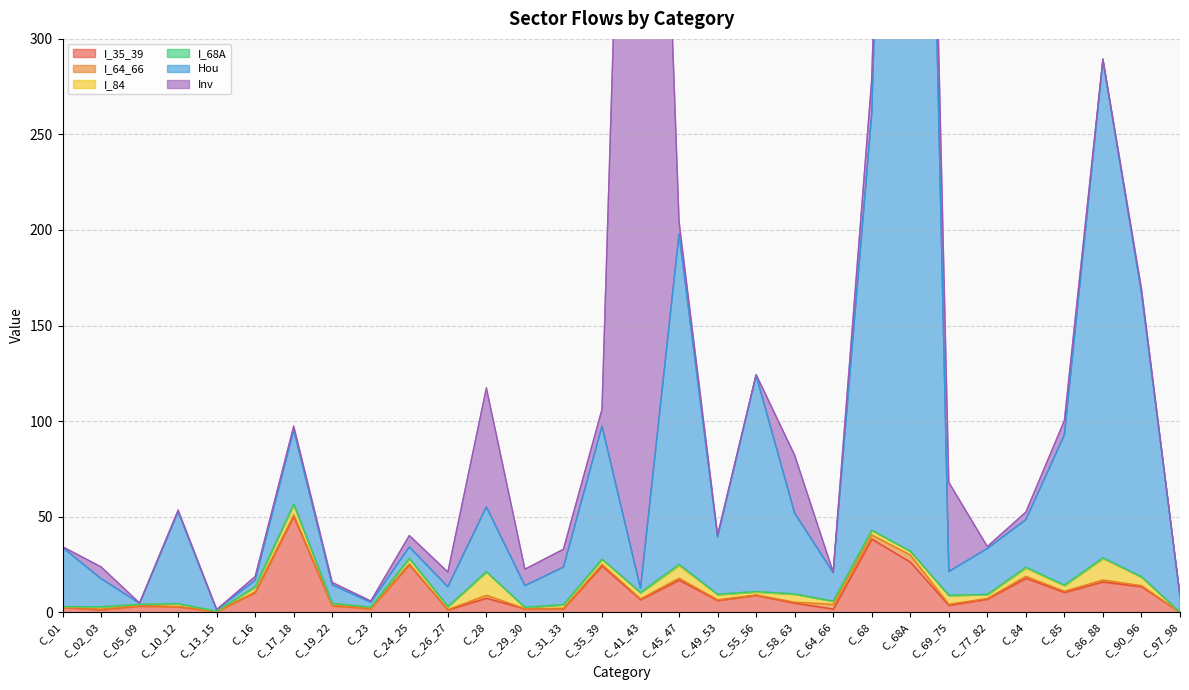

The I_64_66 series shows 0.2 at C_90_96. True or false?

False